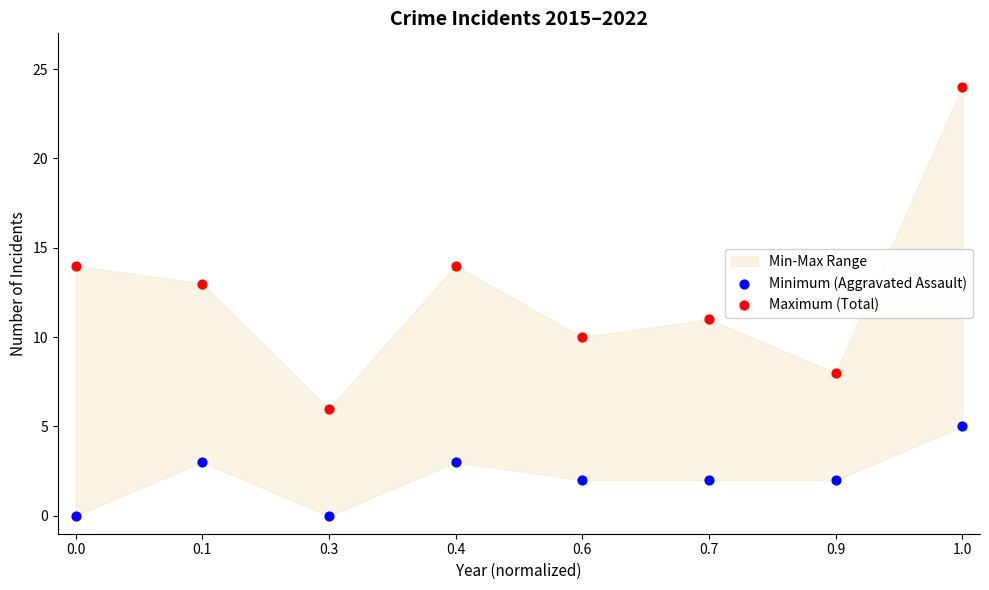

Which series contains the lowest Y value?

Minimum (Aggravated Assault)